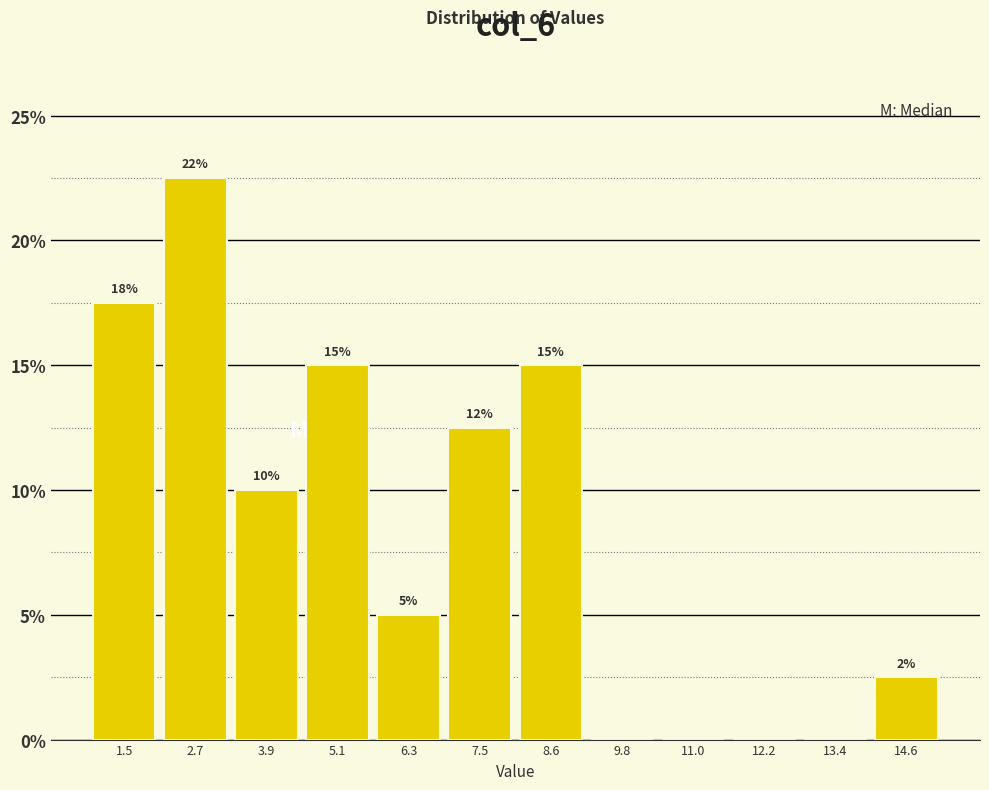

Which range on the x-axis has the tallest bar?

2.2 to 3.4